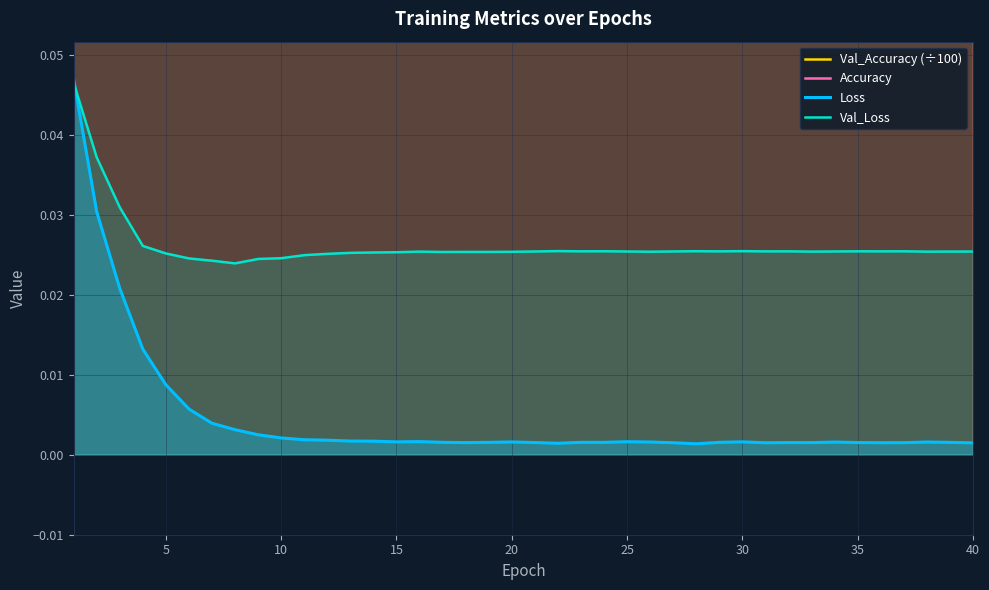

Which series ends up on top after the final intersection of Val_Loss and Loss?

Val_Loss